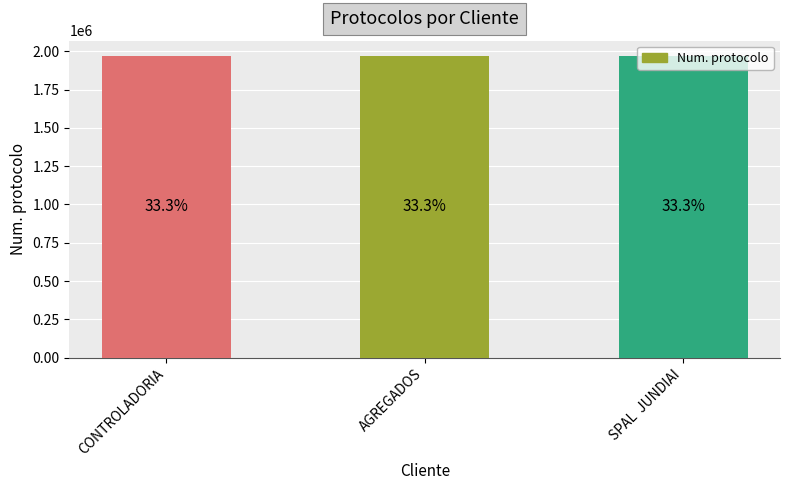

How many bars are there in total?

3